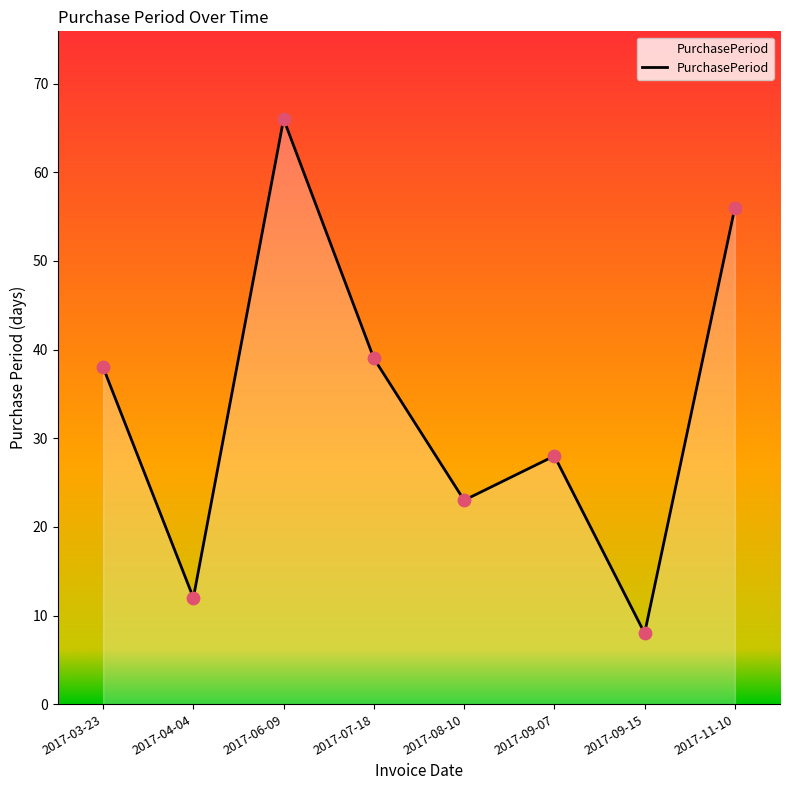

Approximately how many times larger is the value at 2017-04-04 compared to 2017-07-18?

0.3